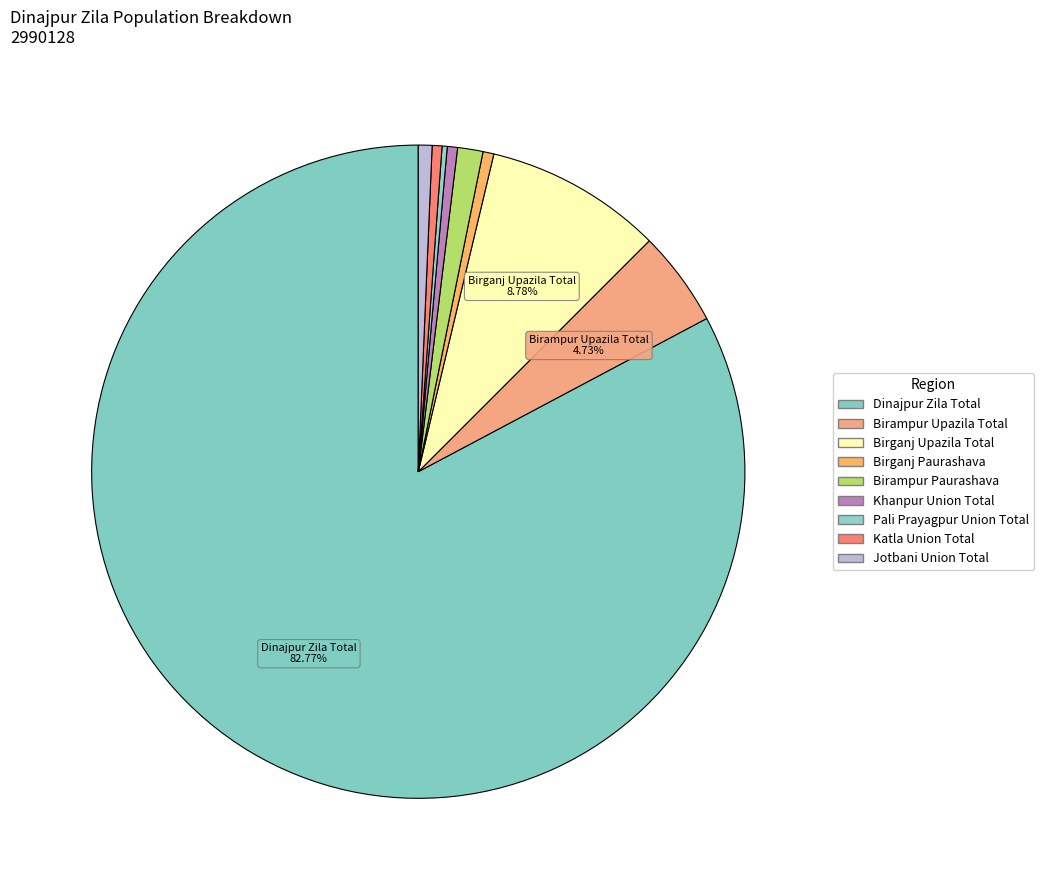

Between Pali Prayagpur Union Total and Birampur Upazila Total, which is larger?

Birampur Upazila Total